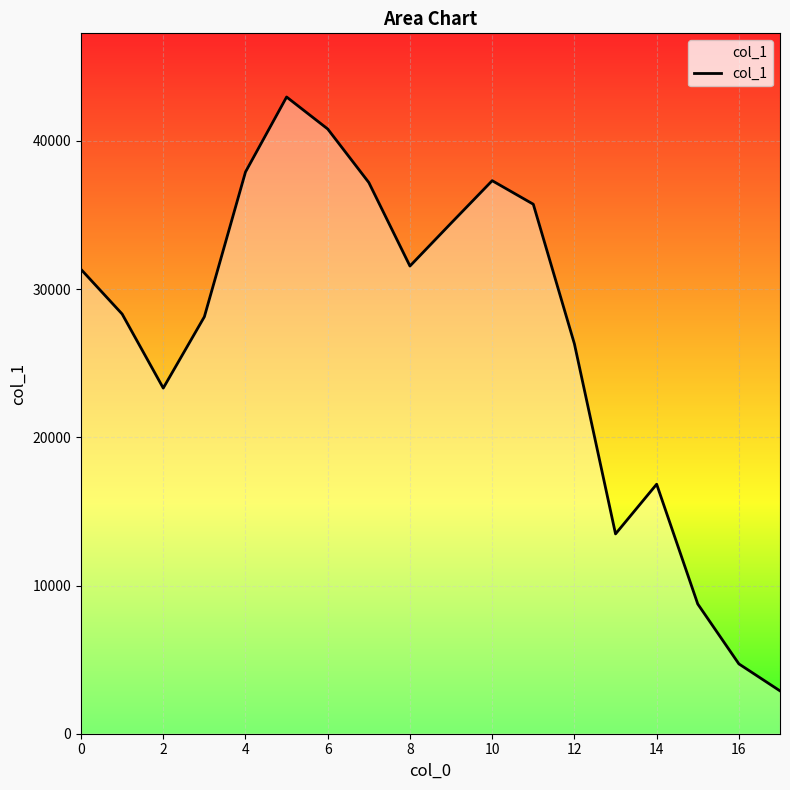

What is the greatest value displayed?

42967